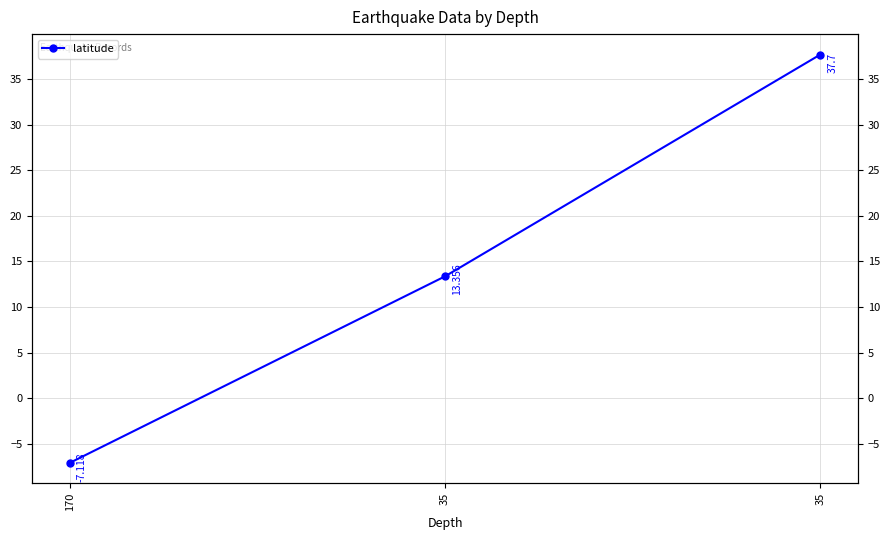

How many values are above zero?

2